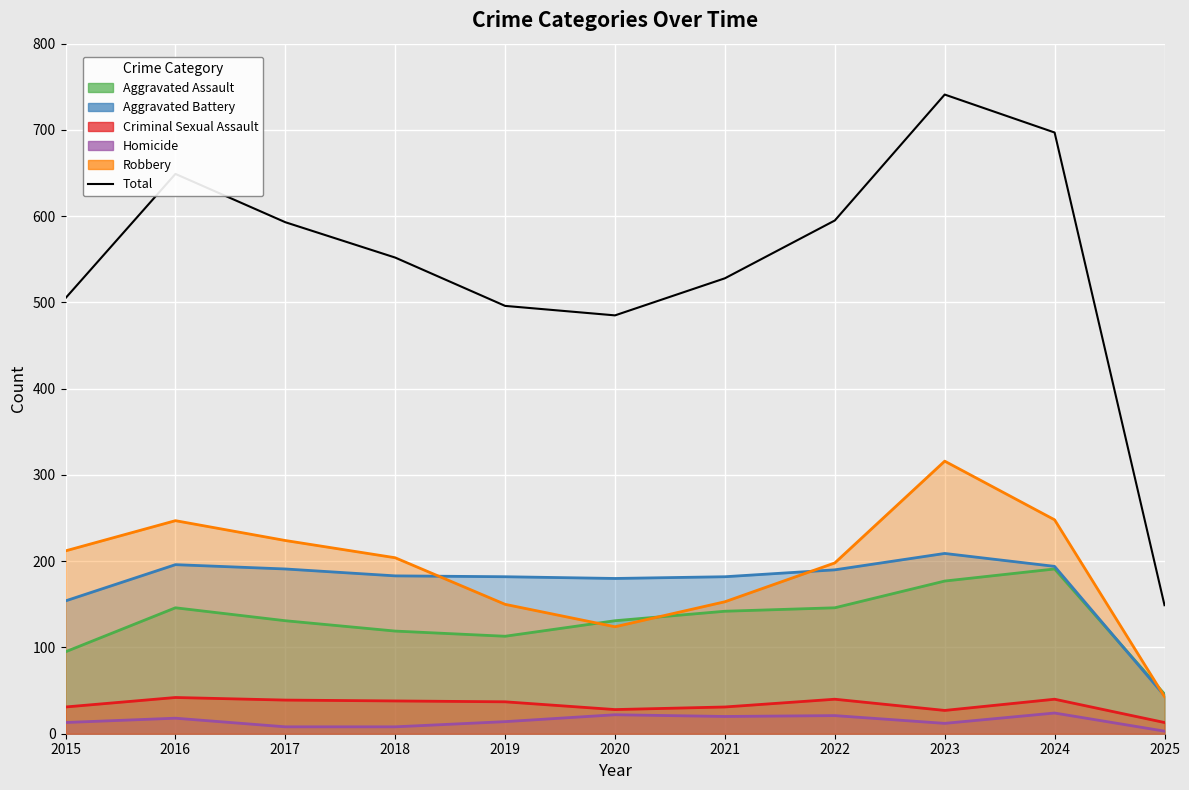

What is the greatest value displayed?

741